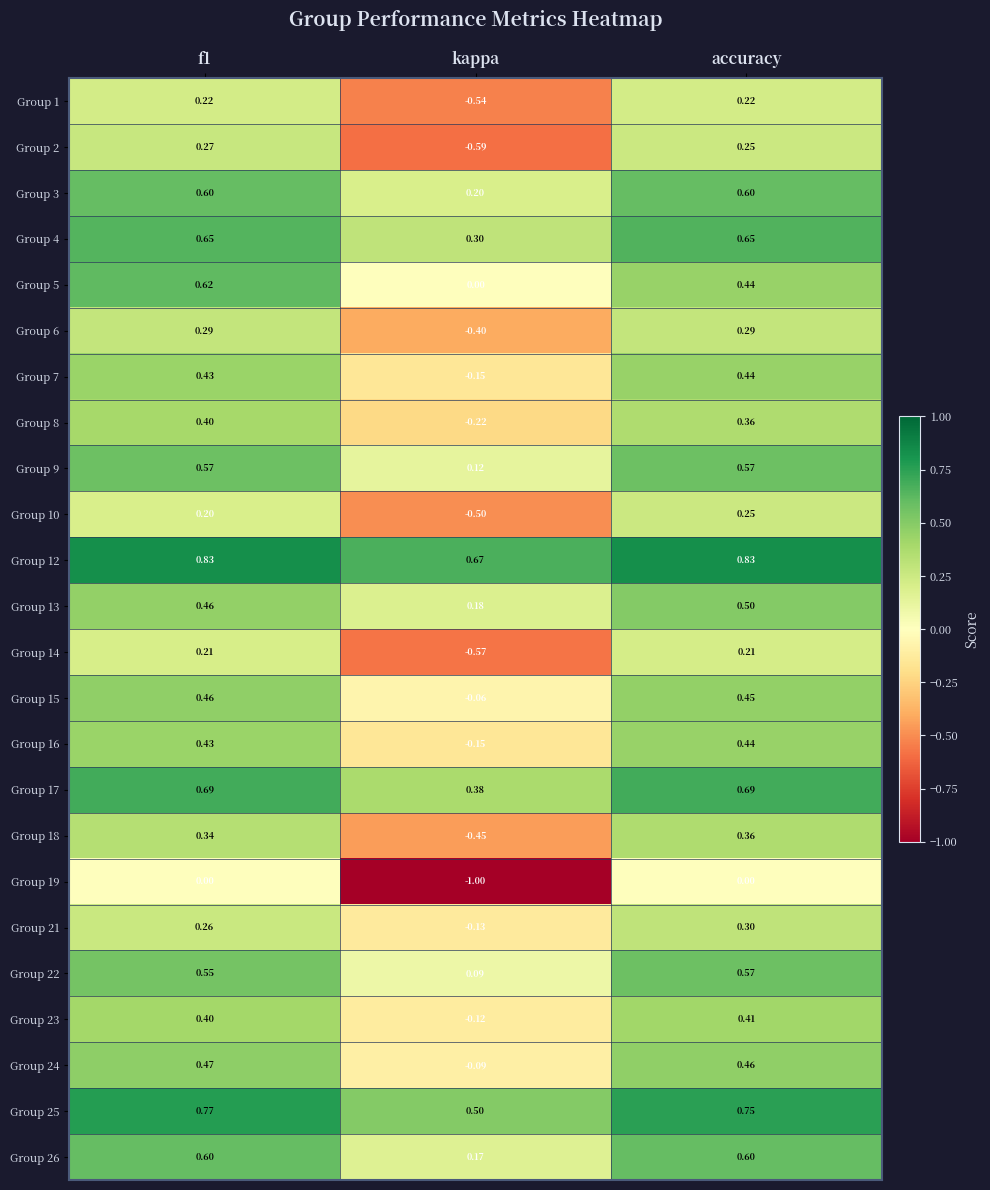

Where is Group 5 nearest to the value 0?

kappa